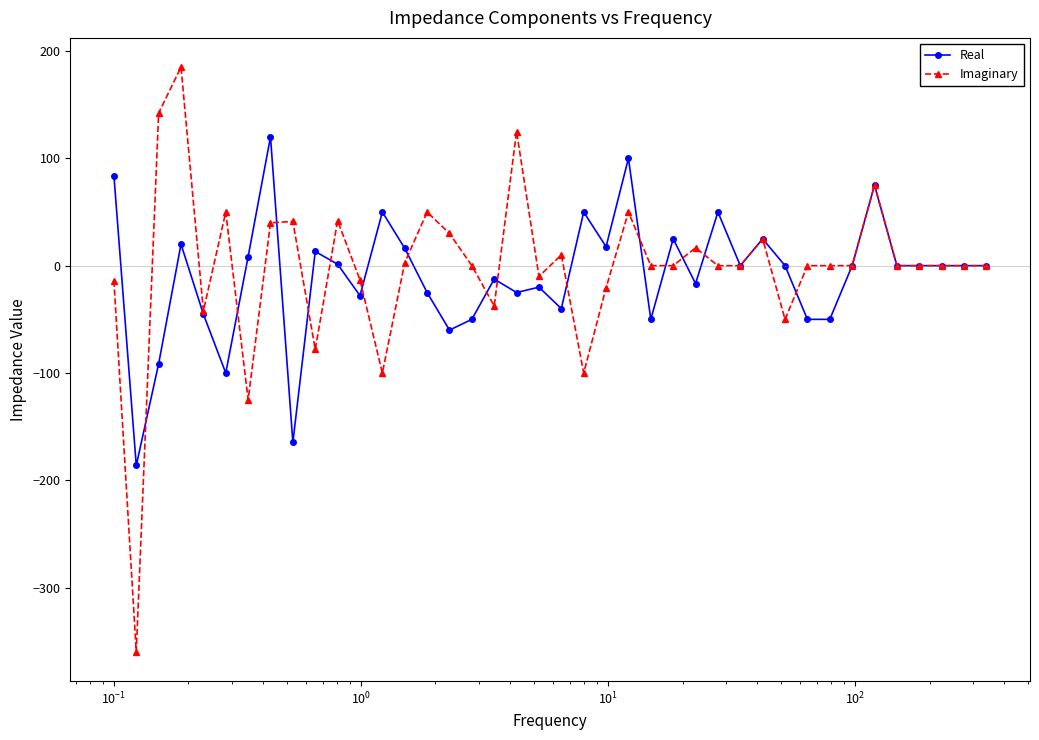

List the series in order of their peak value, lowest first.

Real, Imaginary